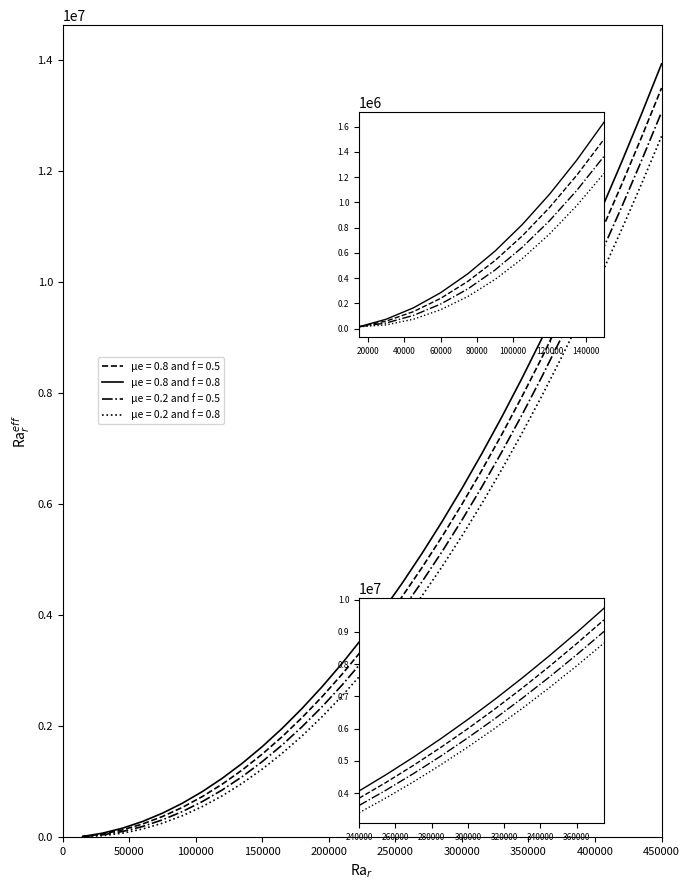

Read the Cumulative x0.2f0.8 value at 22, to the nearest 10.

6630000